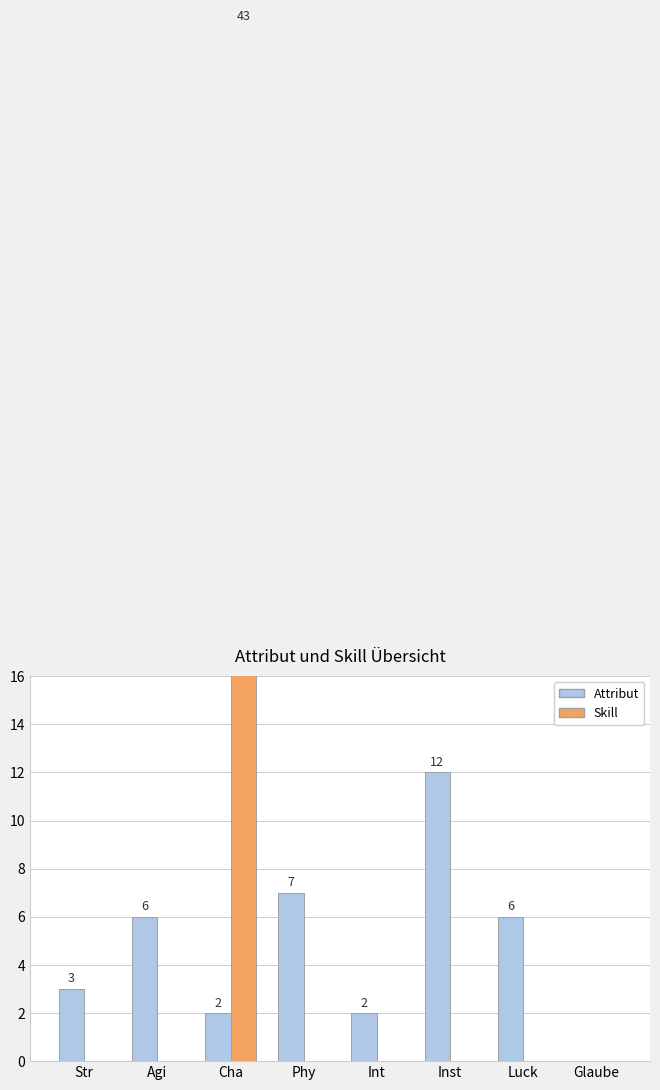

The Attribut series shows 0 at Glaube. True or false?

True